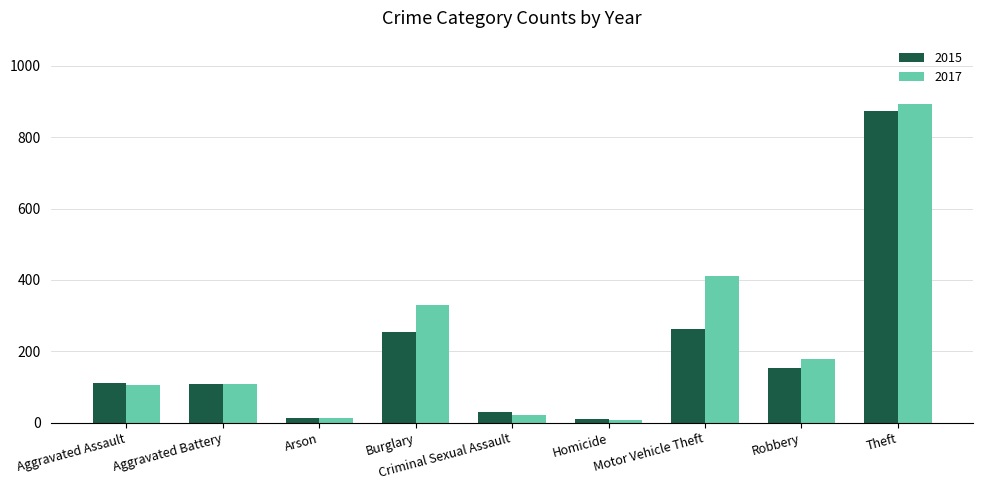

What is the average value of the 2017 series?

230